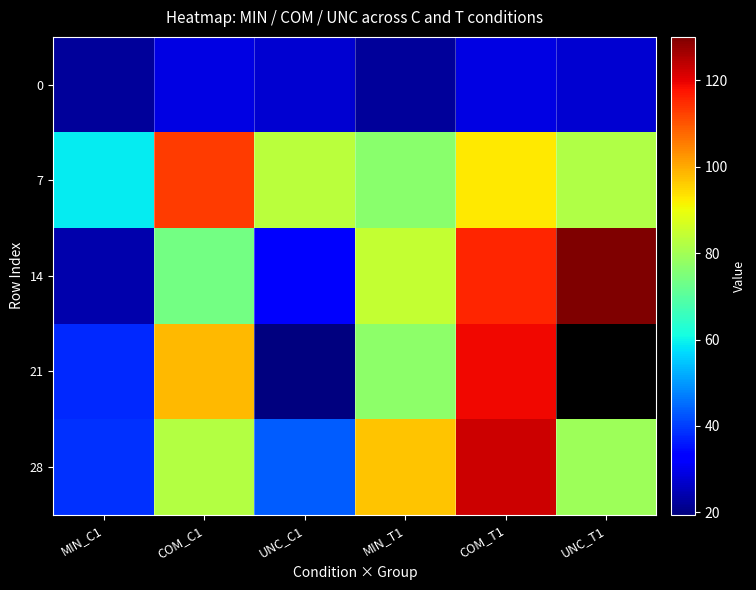

What is the difference between the 28 values at MIN_C1 and UNC_C1?

4.9